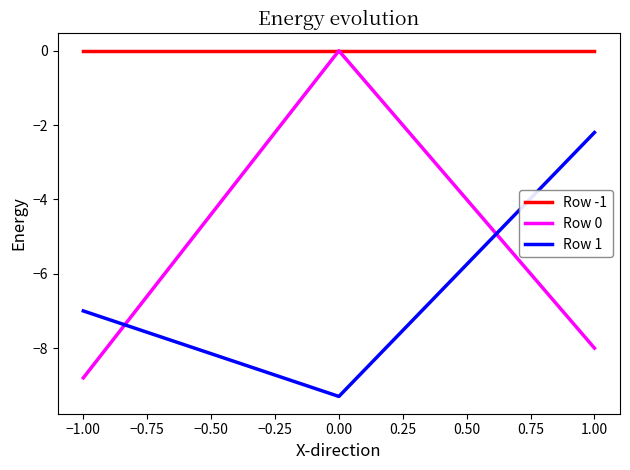

Which series has the largest total across all categories?

Row -1